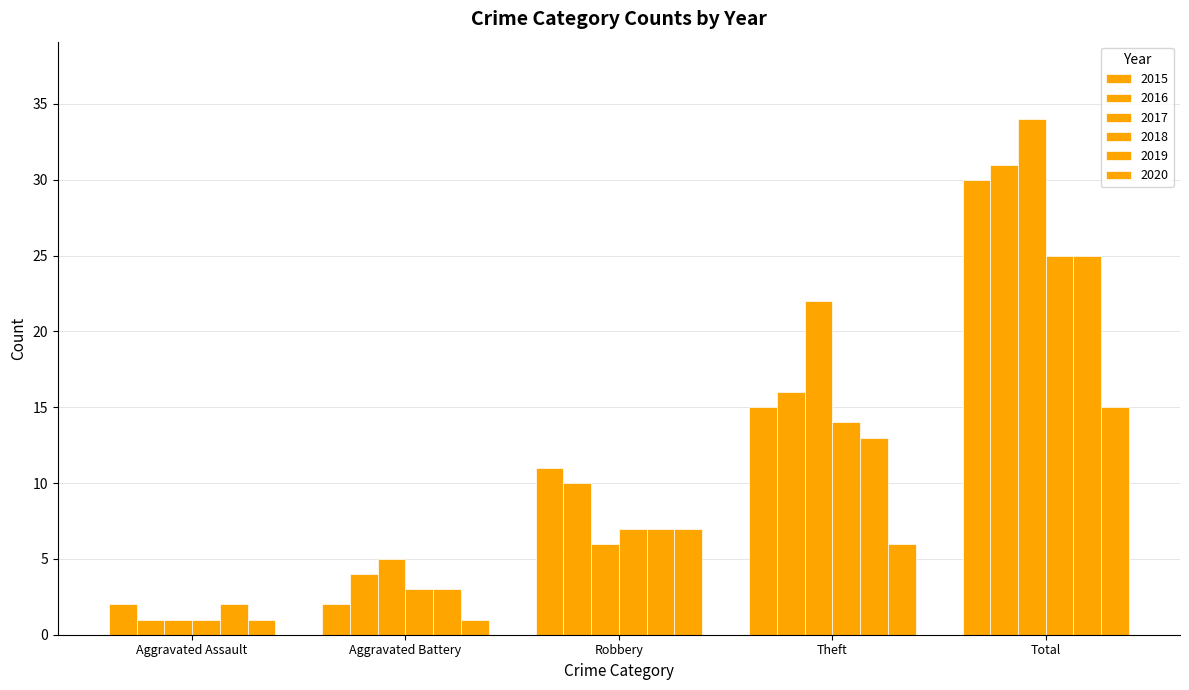

At Robbery, list the series in order from largest to smallest.

2015, 2016, 2018, 2019, 2020, 2017